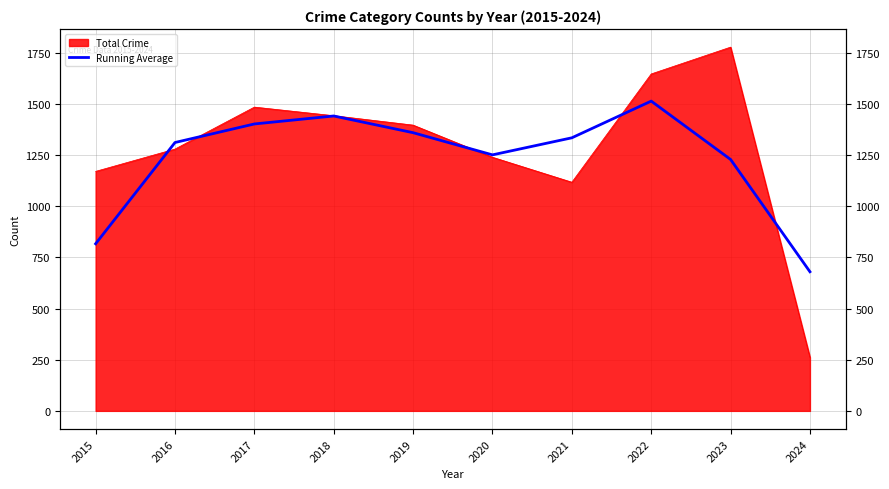

Does the chart display data point markers on the line(s)?

No